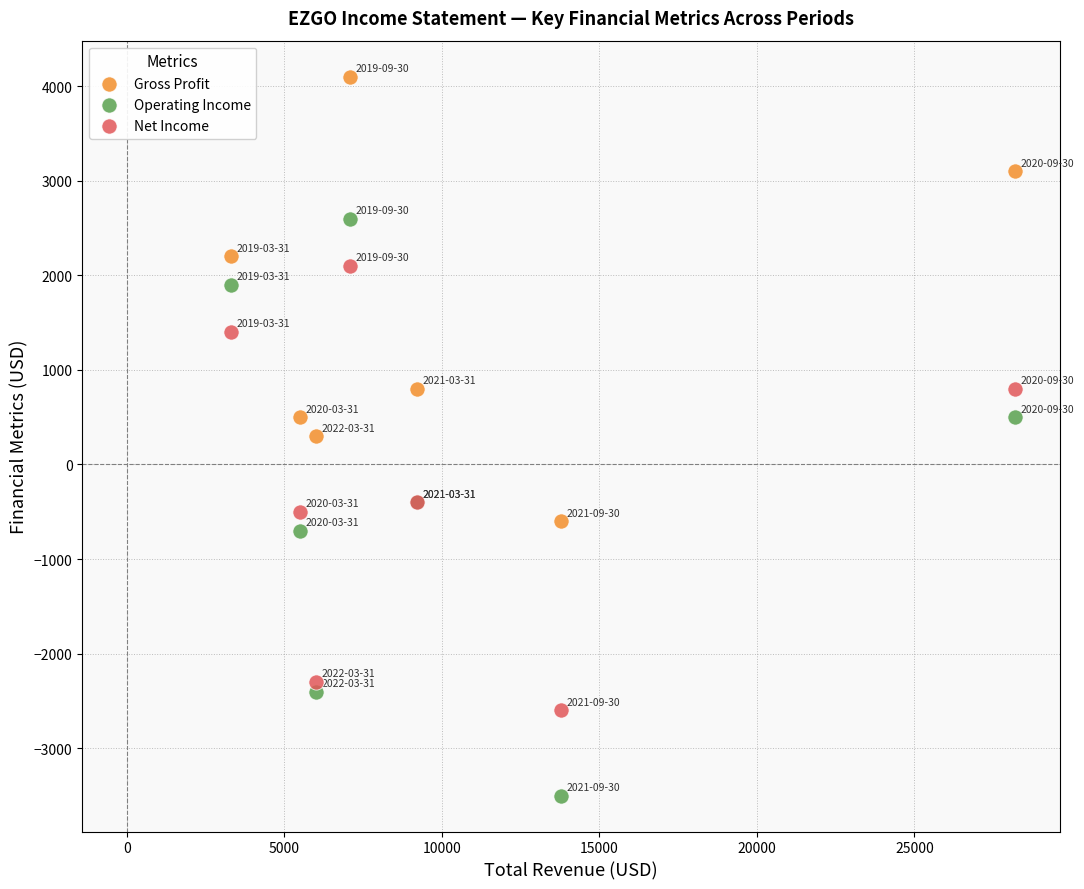

Which series has the widest spread of Y values?

Operating Income